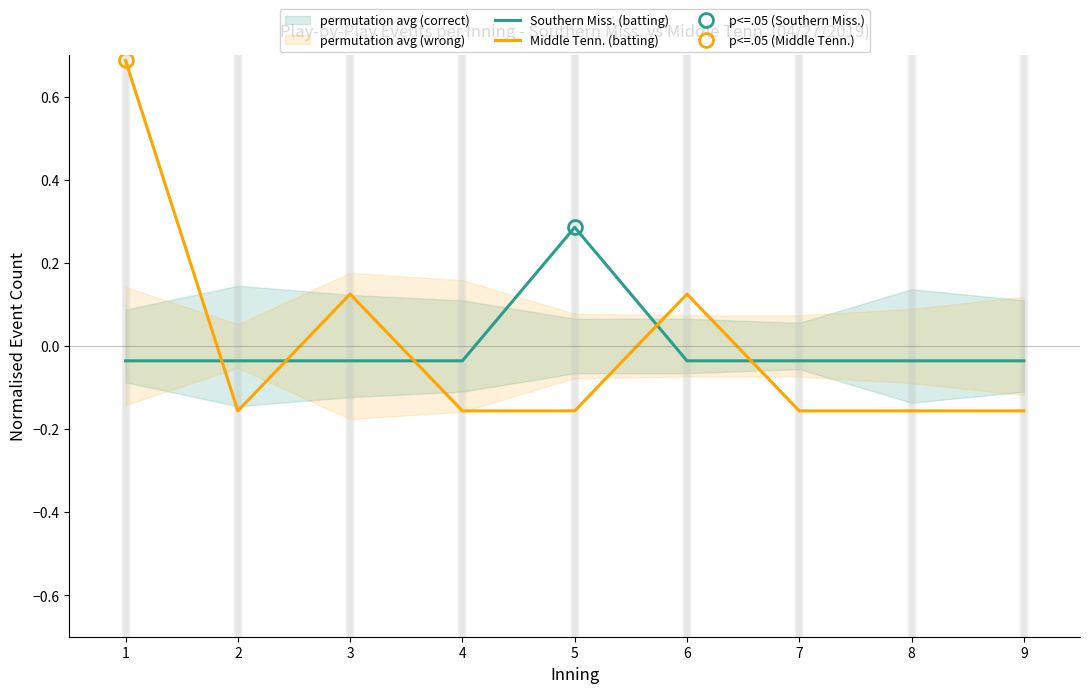

At how many categories does at least one series exceed 0?

4